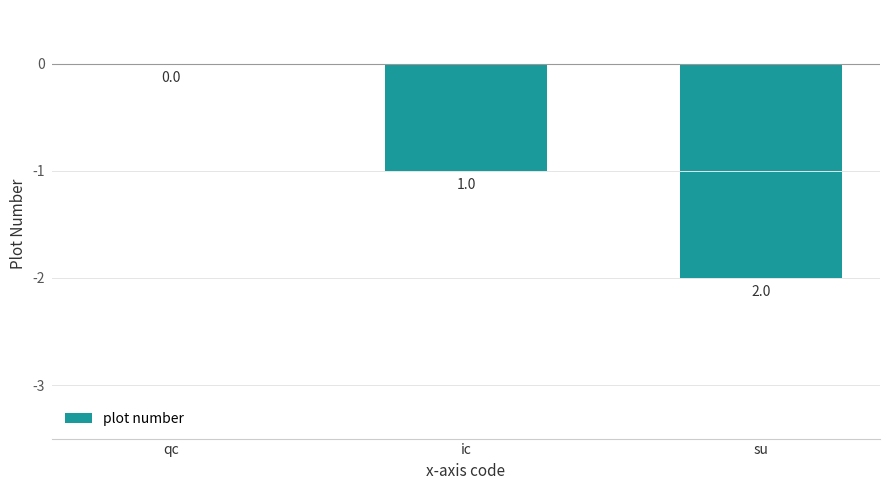

What is the average value?

-1